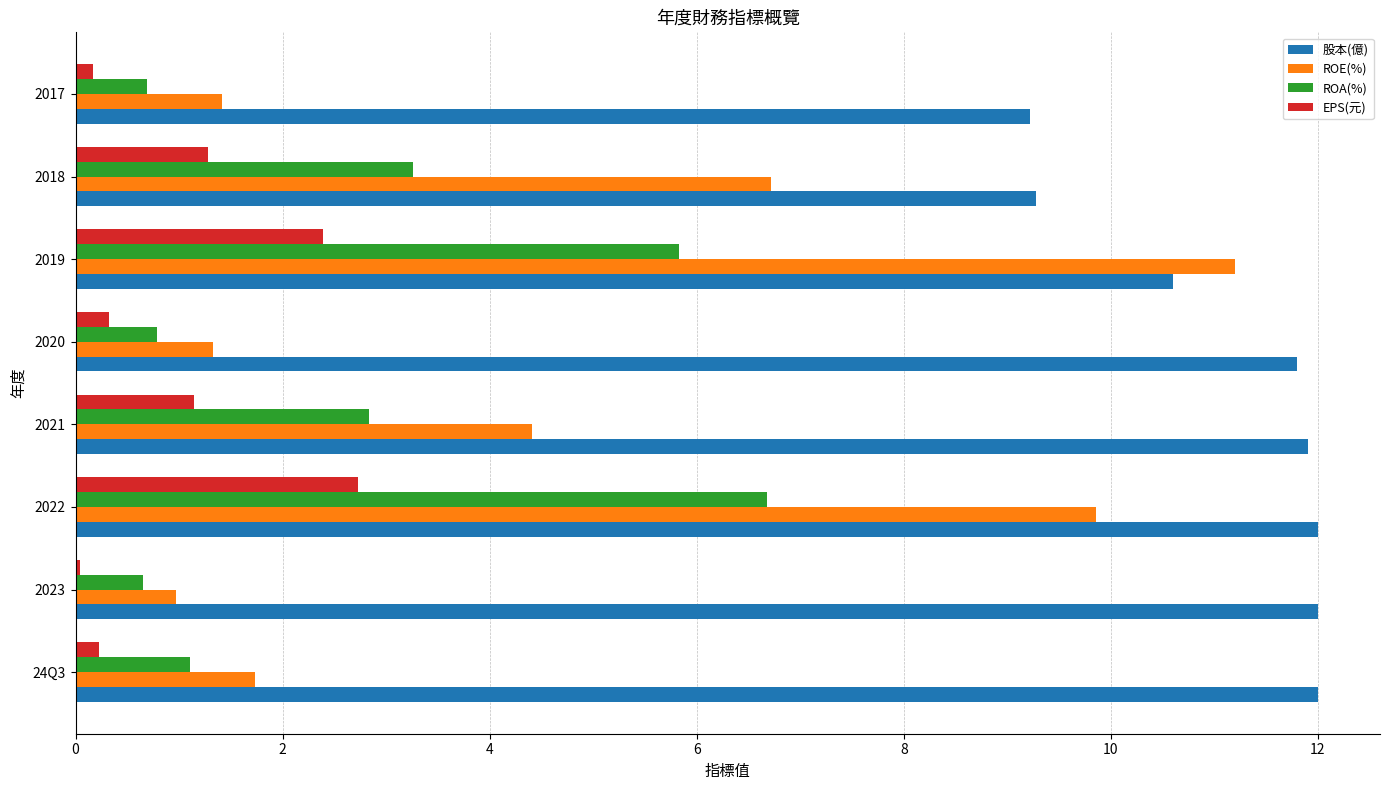

What is the maximum value for ROE(%)?

11.2